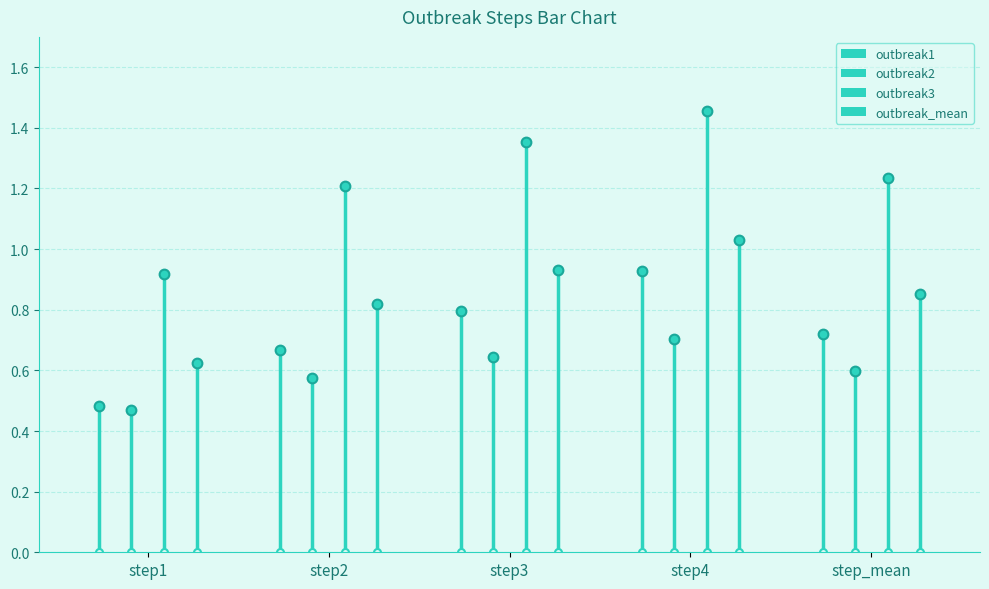

Is the value of outbreak2 at step2 greater than the value of outbreak_mean at step_mean?

No